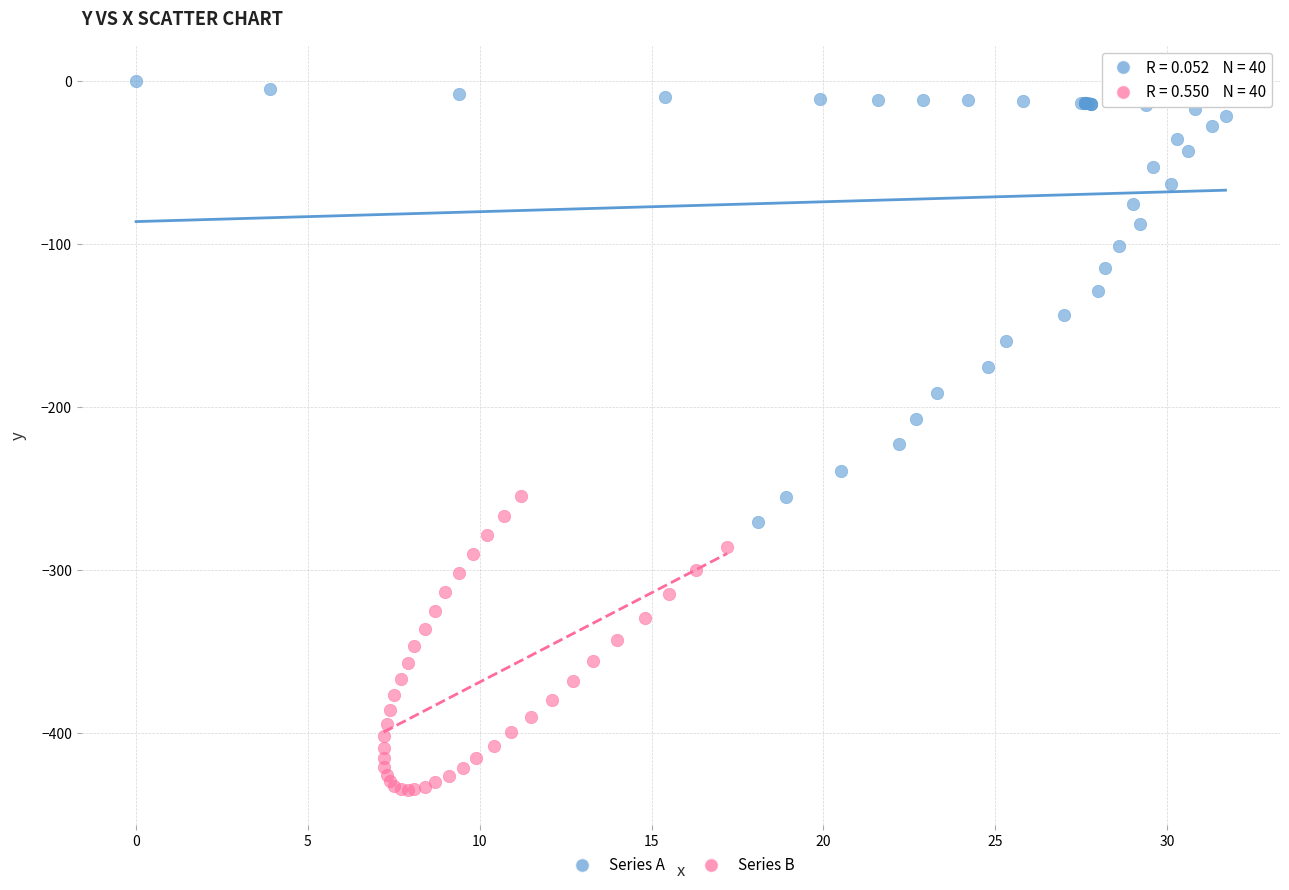

Which series contains the lowest Y value?

Series B